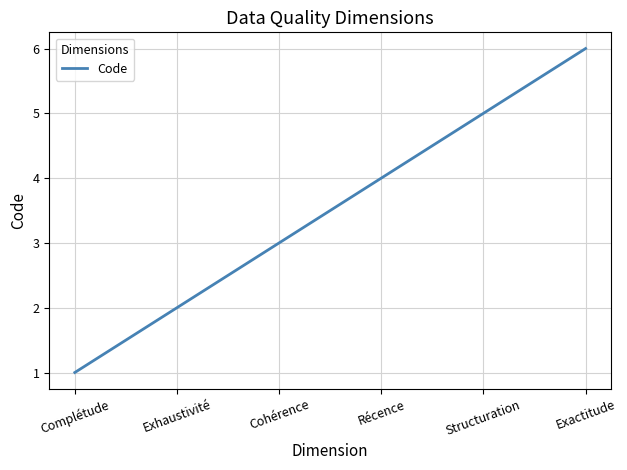

List the labels in order of value, largest first.

Exactitude, Structuration, Récence, Cohérence, Exhaustivité, Complétude